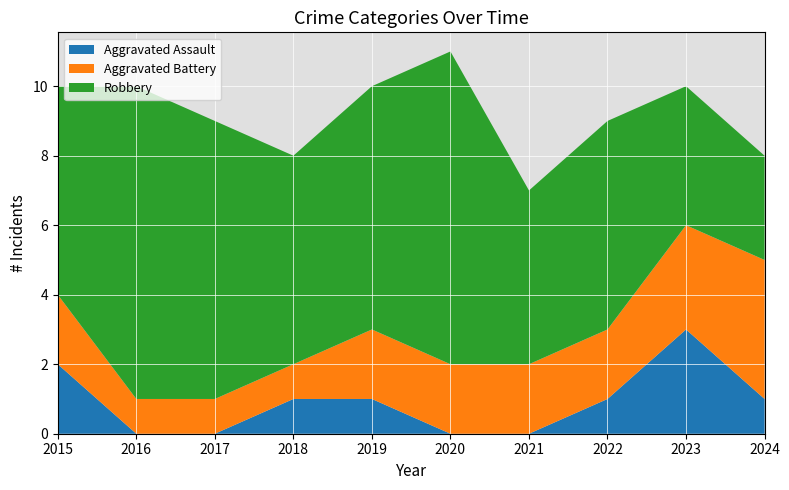

Reading left to right, list all the values displayed in this chart.

Aggravated Assault: 2	0	0	1	1	0	0	1	3	1
Aggravated Battery: 2	1	1	1	2	2	2	2	3	4
Robbery: 6	9	8	6	7	9	5	6	4	3